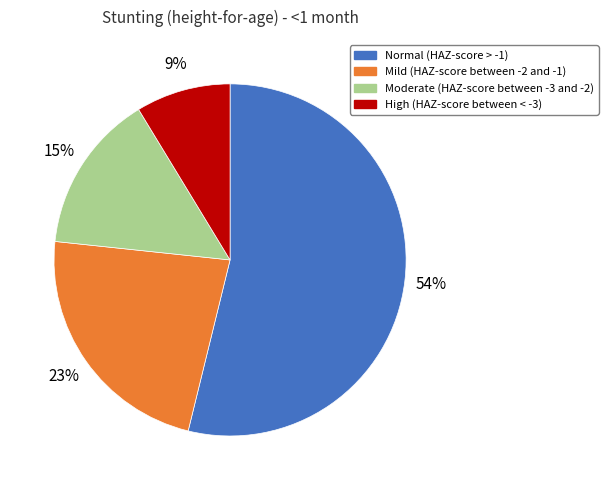

Does Normal (HAZ-score > -1) account for over 50% of the chart?

Yes